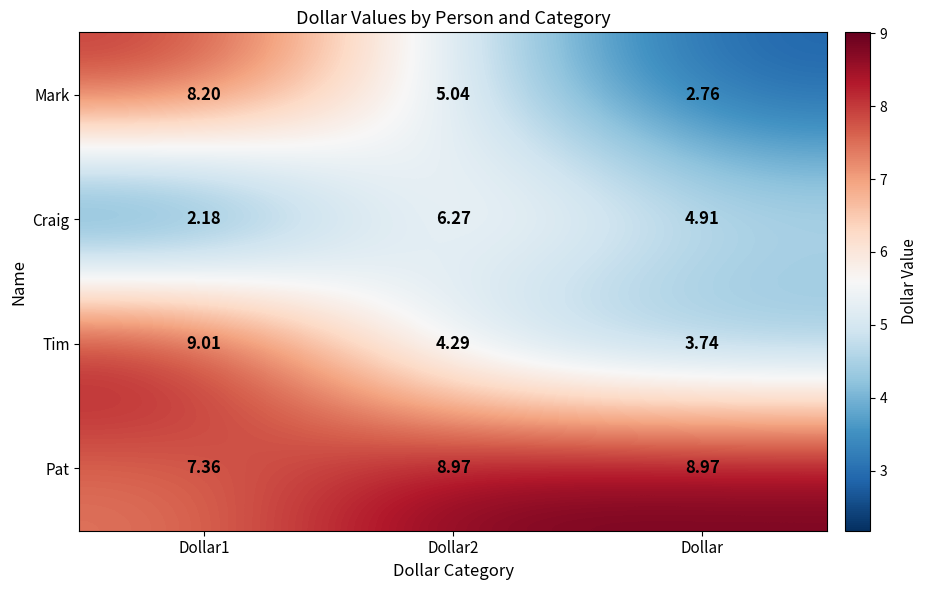

Count the number of categories in the chart.

3